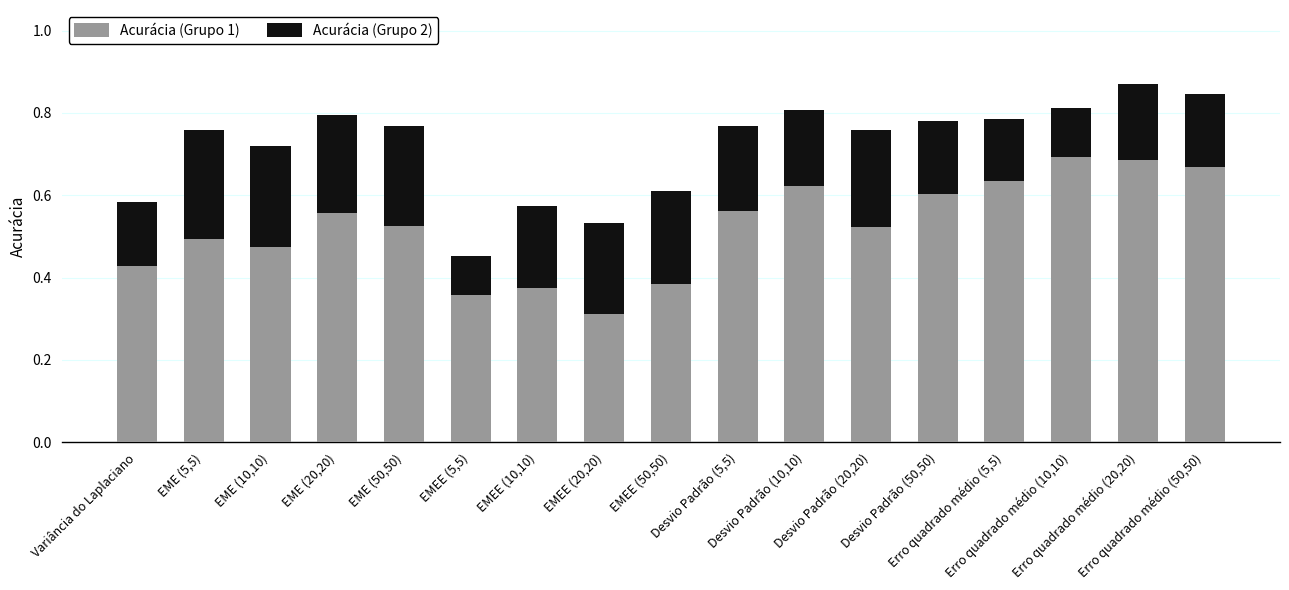

What is the sum of all Acurácia (Grupo 1) values?

8.9